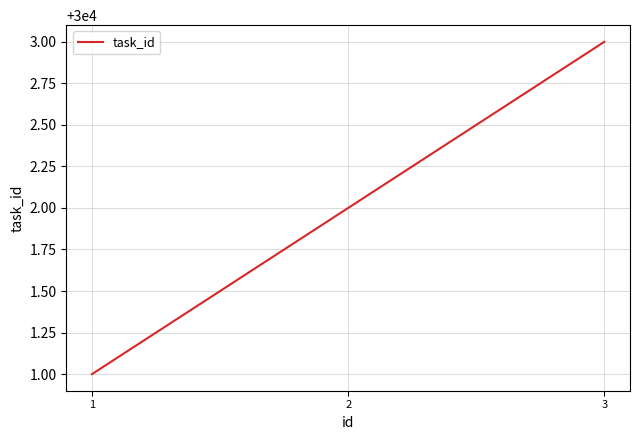

The chart shows a value of 30002 at 2. True or false?

True